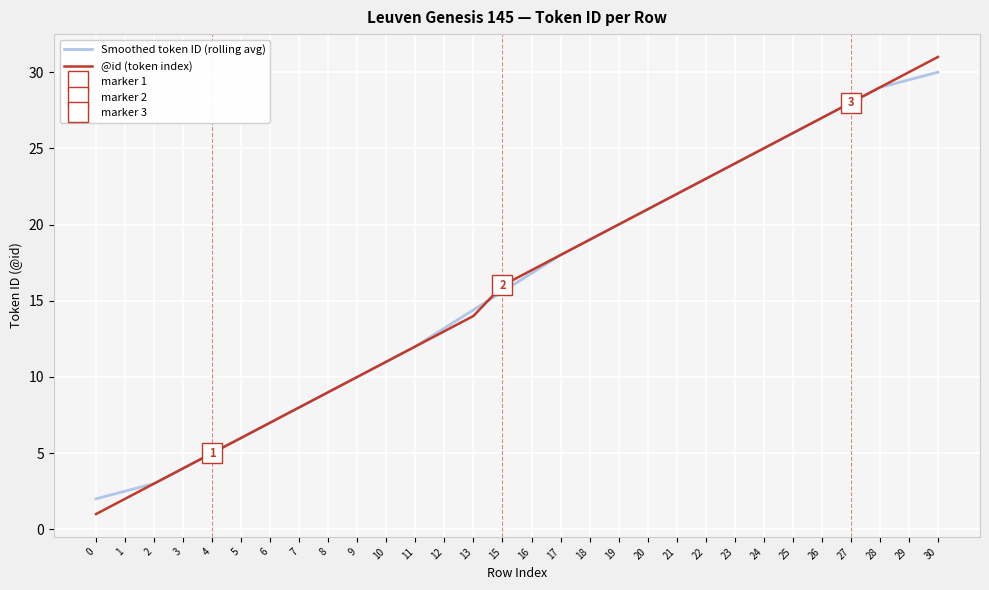

True or false: @id (token index) has a value of 11.0 at 7.

False